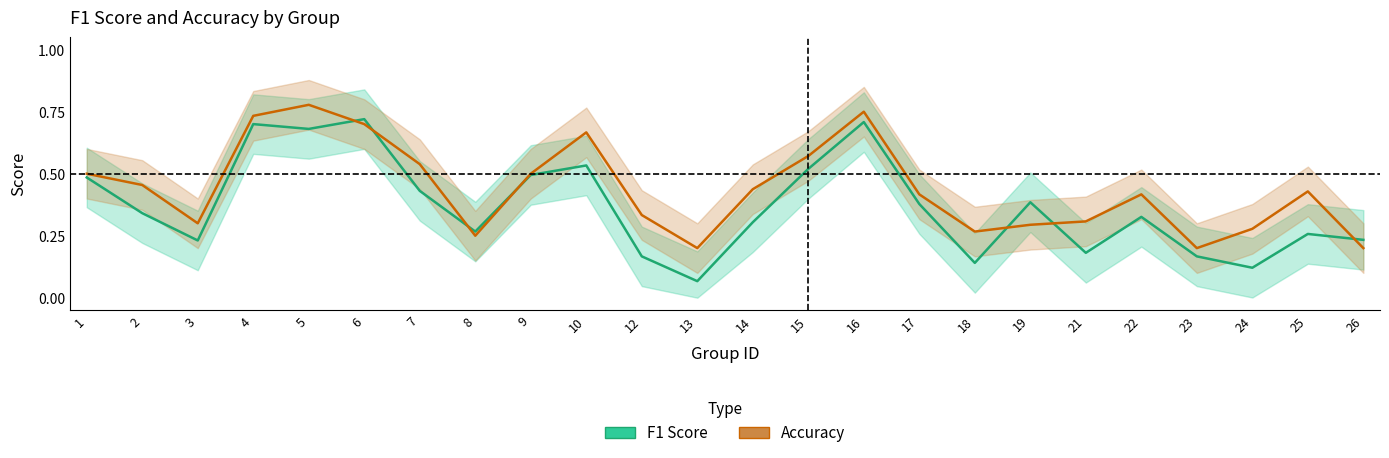

Does the chart display data point markers on the line(s)?

No